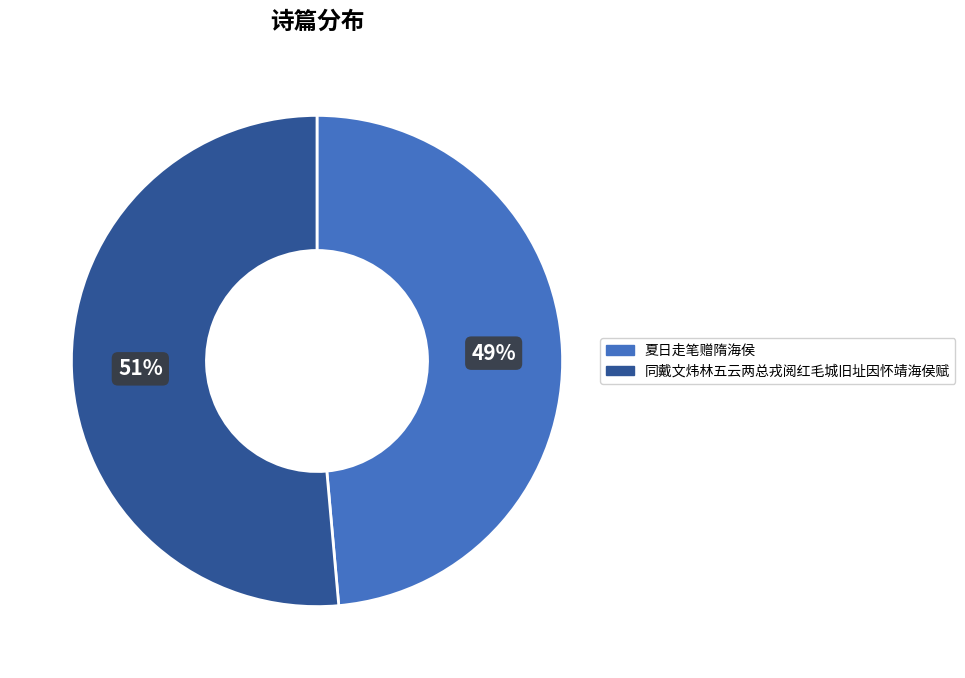

Which has a higher value, 同戴文炜林五云两总戎阅红毛城旧址因怀靖海侯赋 or 夏日走笔赠隋海侯?

同戴文炜林五云两总戎阅红毛城旧址因怀靖海侯赋